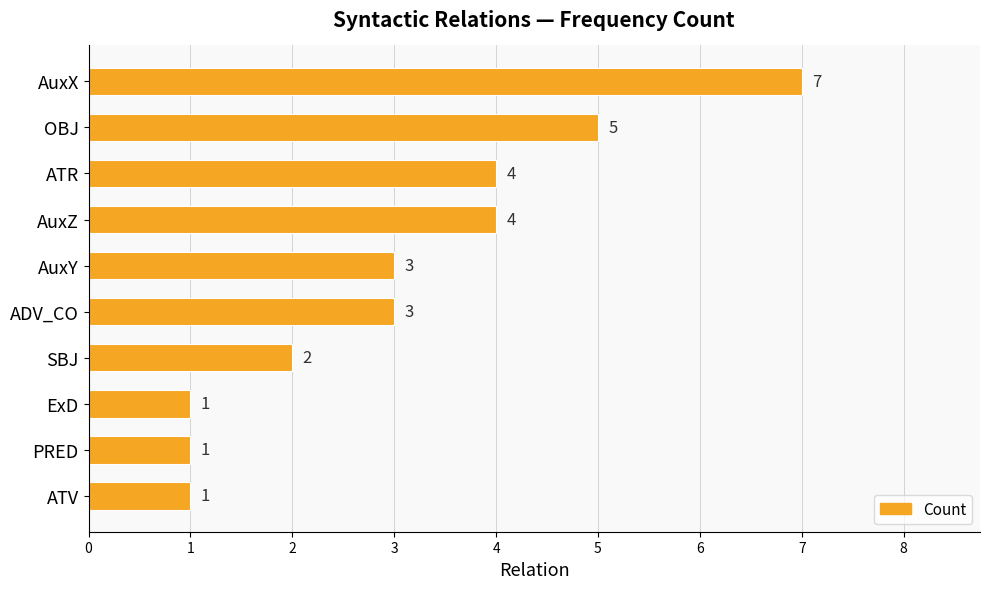

How many values are between 1 and 4?

8